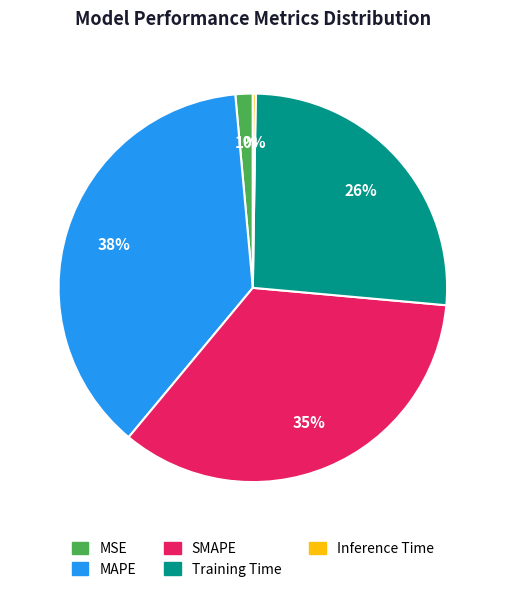

To the nearest percent, what is the average slice percentage?

20%